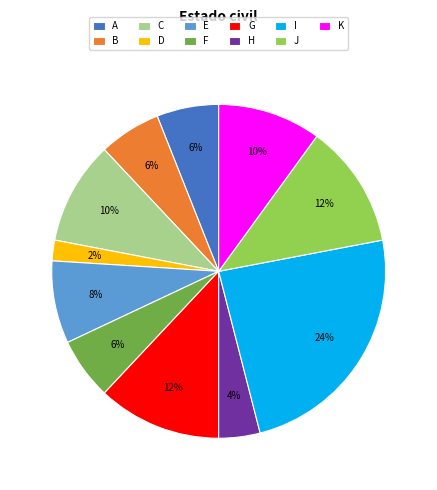

To the nearest percent, what is the difference between the H and A slice percentages?

2%